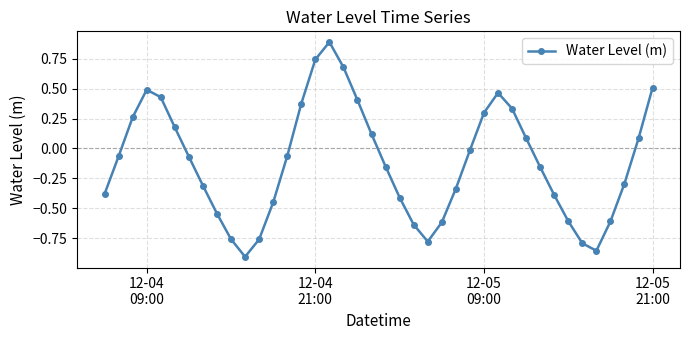

What is the greatest value displayed?

0.9